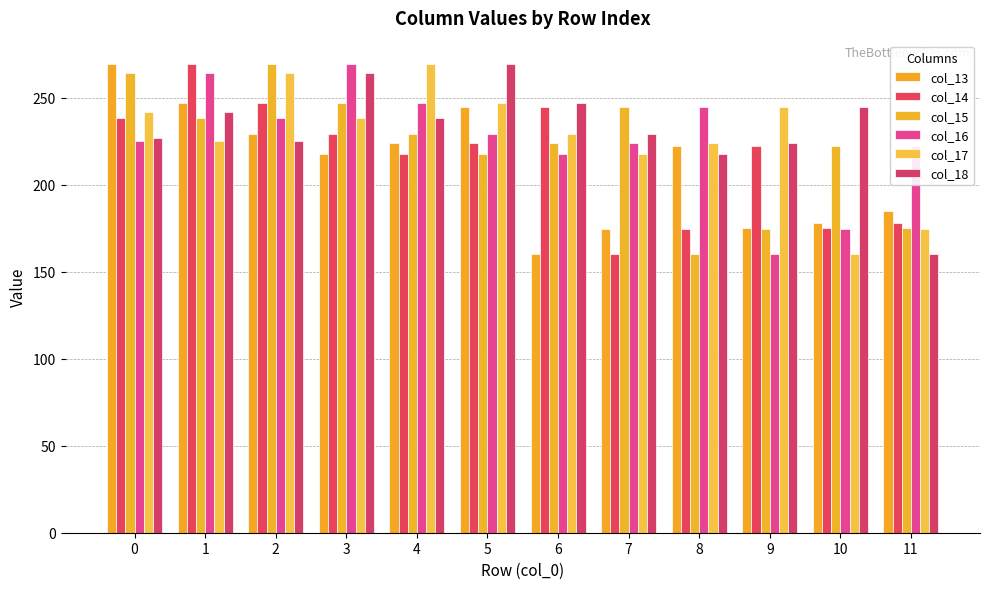

What is the average value of the col_15 series?

222.1